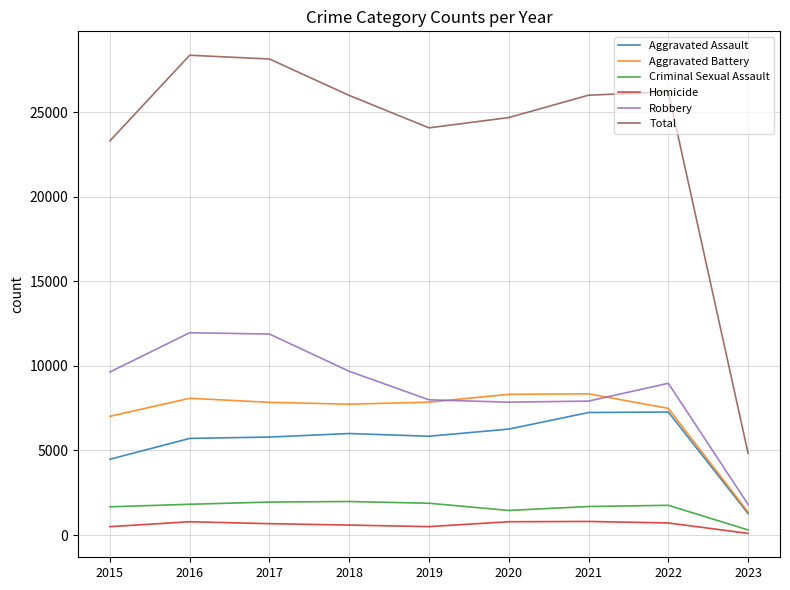

What is the difference between the highest and lowest values at 2017?

27468